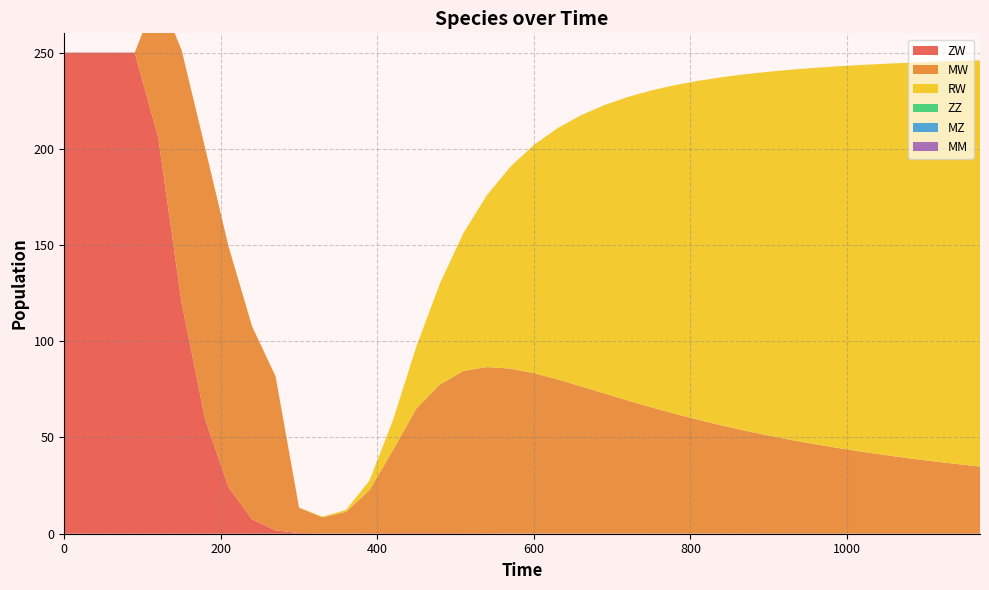

Reading right to left, transcribe all the data shown in this chart.

ZW: 0.0	0.0	0.0	0.0	0.0	0.0	0.0	0.0	0.0	0.0	0.0	0.0	0.0	0.1	0.1	0.1	0.1	0.1	0.1	0.2	0.2	0.2	0.3	0.3	0.4	0.3	0.2	0.2	0.2	0.4	1.7	7.5	24.0	59.4	119.7	206.0	250.0	250.0	250.0	250.0
MW: 34.9	36.2	37.6	39.2	40.8	42.5	44.4	46.4	48.6	51.0	53.5	56.2	59.2	62.3	65.6	69.1	72.8	76.5	80.1	83.3	85.6	86.4	84.3	77.2	64.8	43.2	22.5	11.2	8.4	13.0	80.0	100.2	125.0	140.9	131.4	74.9	0.0	0.0	0.0	0.0
RW: 211.1	209.4	207.6	205.6	203.4	201.1	198.5	195.6	192.5	189.1	185.2	180.9	176.1	170.7	164.6	157.7	149.8	140.8	130.5	118.6	104.9	89.3	71.6	52.5	32.3	15.6	5.0	1.0	0.3	0.1	0.1	0.1	0.1	0.1	0.0	0.0	0.0	0.0	0.0	0.0
ZZ: 0.0	0.0	0.0	0.0	0.0	0.0	0.0	0.0	0.0	0.0	0.0	0.0	0.0	0.0	0.0	0.0	0.0	0.0	0.0	0.0	0.0	0.0	0.0	0.0	0.0	0.0	0.0	0.0	0.0	0.0	0.0	0.0	0.0	0.0	0.0	0.0	0.0	0.0	0.0	0.0
MZ: 0.0	0.0	0.0	0.0	0.0	0.0	0.0	0.0	0.0	0.0	0.0	0.0	0.0	0.0	0.0	0.0	0.0	0.0	0.0	0.0	0.0	0.0	0.0	0.0	0.0	0.0	0.0	0.0	0.0	0.0	0.0	0.0	0.0	0.0	0.0	0.0	0.0	0.0	0.0	0.0
MM: 0.0	0.0	0.0	0.0	0.0	0.0	0.0	0.0	0.0	0.0	0.0	0.0	0.0	0.0	0.0	0.0	0.0	0.0	0.0	0.0	0.0	0.0	0.0	0.0	0.0	0.0	0.0	0.0	0.0	0.0	0.0	0.0	0.0	0.0	0.0	0.0	0.0	0.0	0.0	0.0